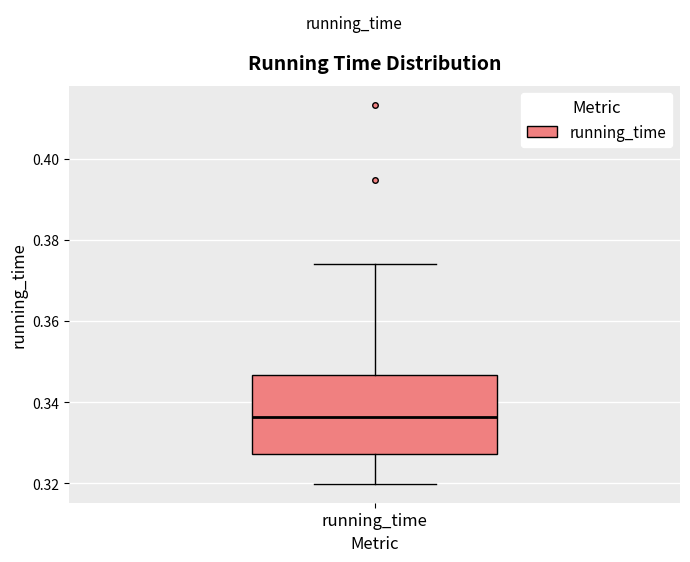

Where does the median line of the box for running_time sit on the y-axis? The values are not printed on the chart, so give them approximately, as read against the axis.

0.336